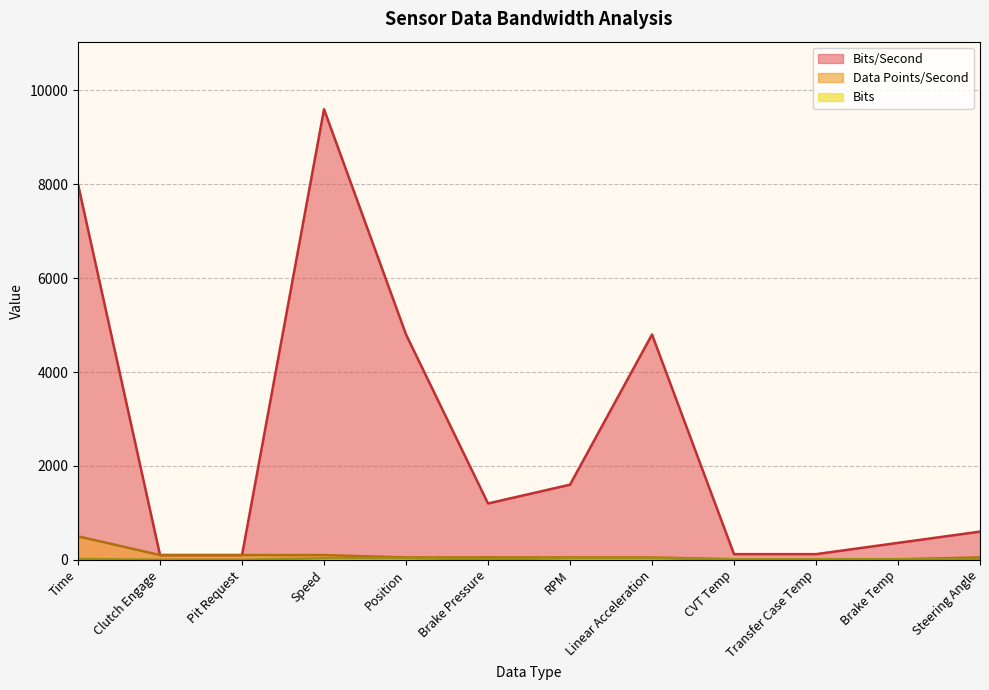

What is the label of the 7th point from the right?

Brake Pressure